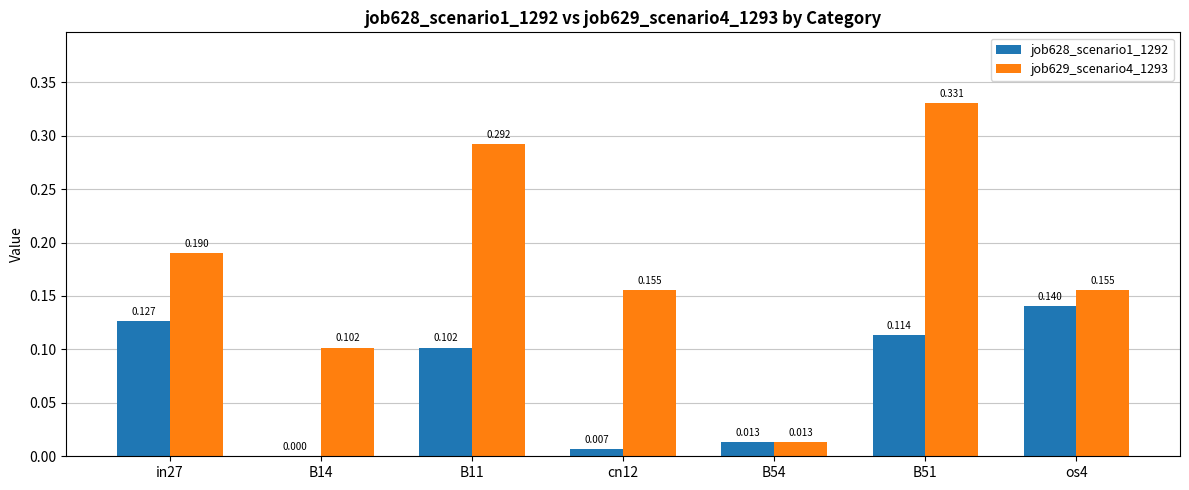

Read the job629_scenario4_1293 value at cn12.

0.2